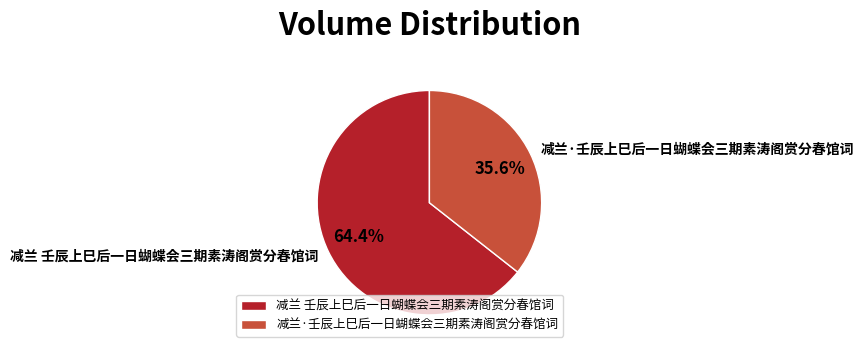

To the nearest percent, what is the difference between the 减兰 壬辰上巳后一日蝴蝶会三期素涛阁赏分春馆词 and 减兰·壬辰上巳后一日蝴蝶会三期素涛阁赏分春馆词 slice percentages?

29%